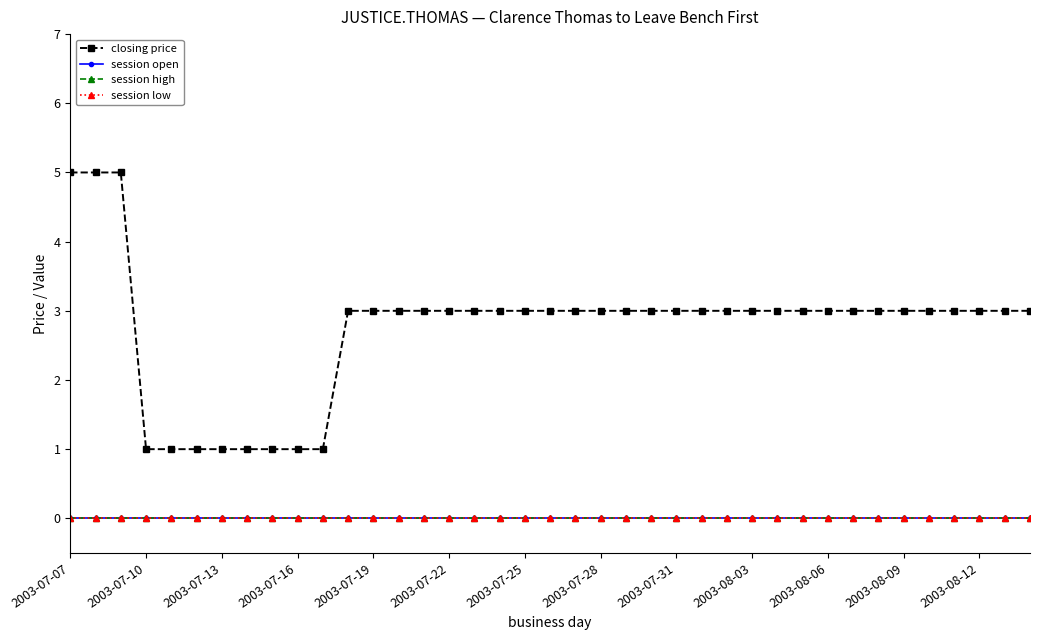

Is this an area chart (filled region under the line)?

No